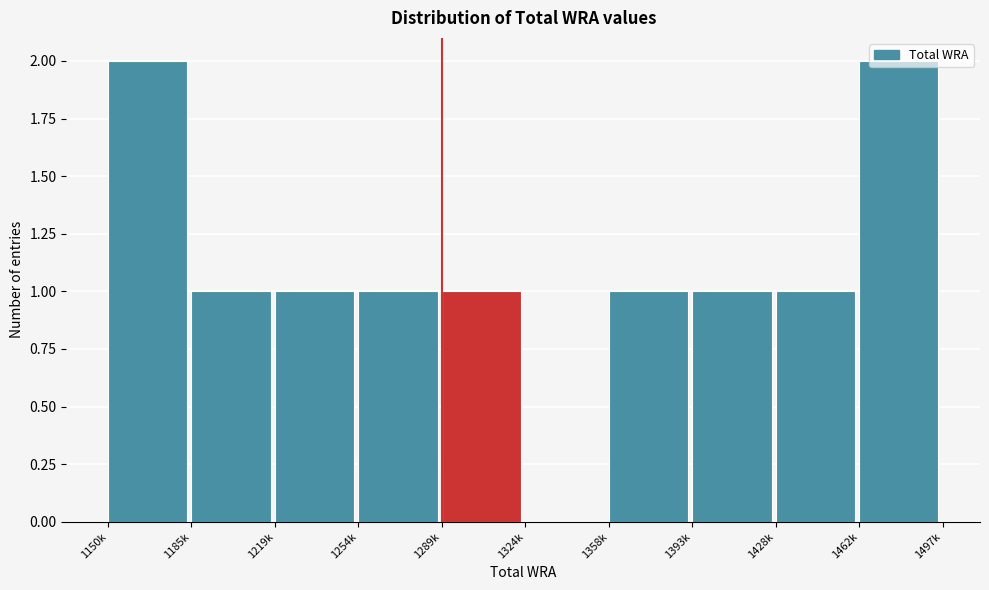

True or false: the data shows 1 at 1393k.

True